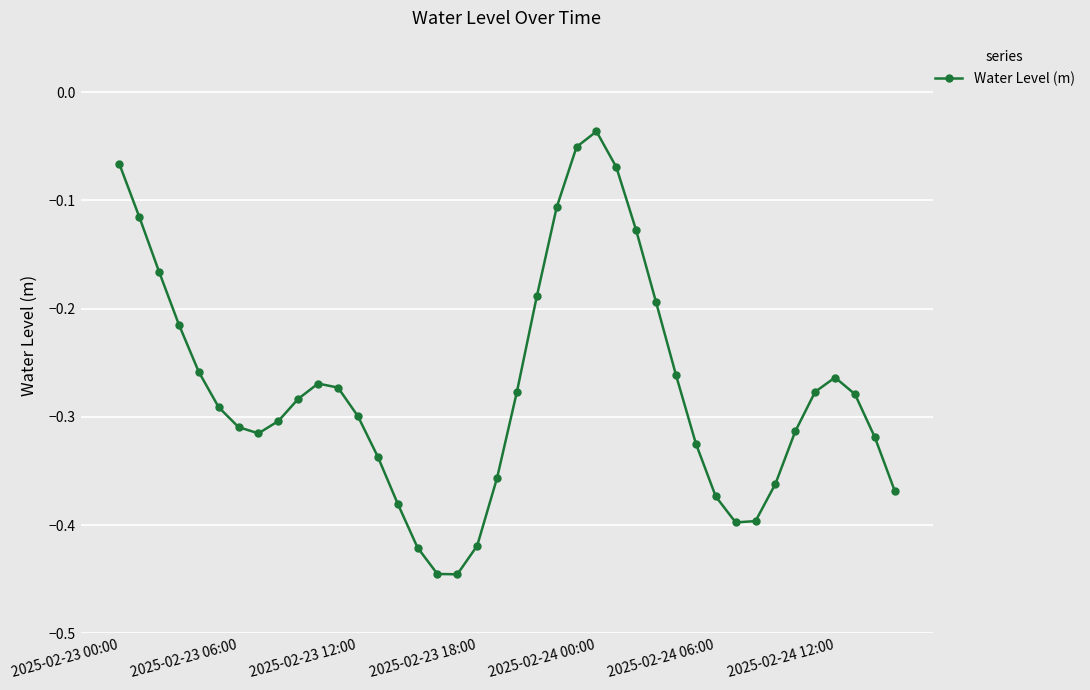

True or false: there are more than 1 points higher than both neighbors.

True